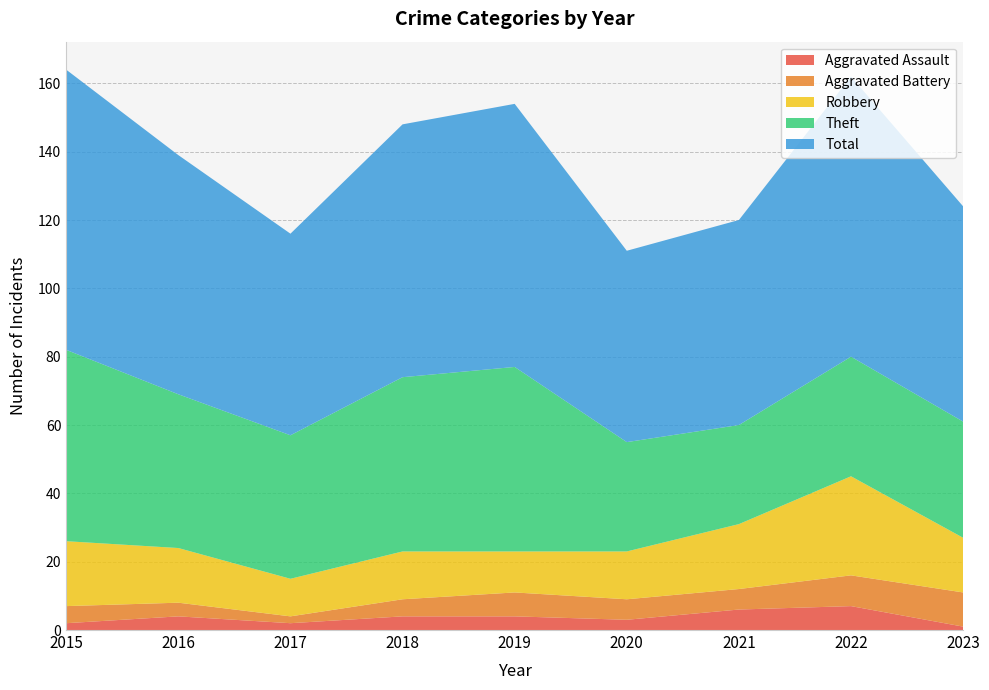

Reading right to left, what are all the values shown in this chart?

Aggravated Assault: 2023=1	2022=7	2021=6	2020=3	2019=4	2018=4	2017=2	2016=4	2015=2
Aggravated Battery: 2023=10	2022=9	2021=6	2020=6	2019=7	2018=5	2017=2	2016=4	2015=5
Robbery: 2023=16	2022=29	2021=19	2020=14	2019=12	2018=14	2017=11	2016=16	2015=19
Theft: 2023=34	2022=35	2021=29	2020=32	2019=54	2018=51	2017=42	2016=45	2015=56
Total: 2023=63	2022=82	2021=60	2020=56	2019=77	2018=74	2017=59	2016=70	2015=82